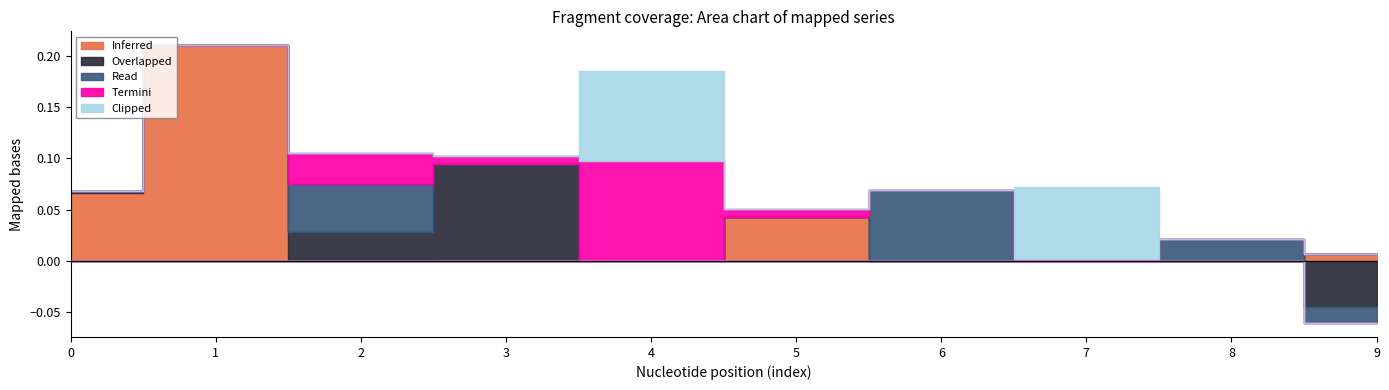

What is the spread (max minus min) of values at 6?

0.1